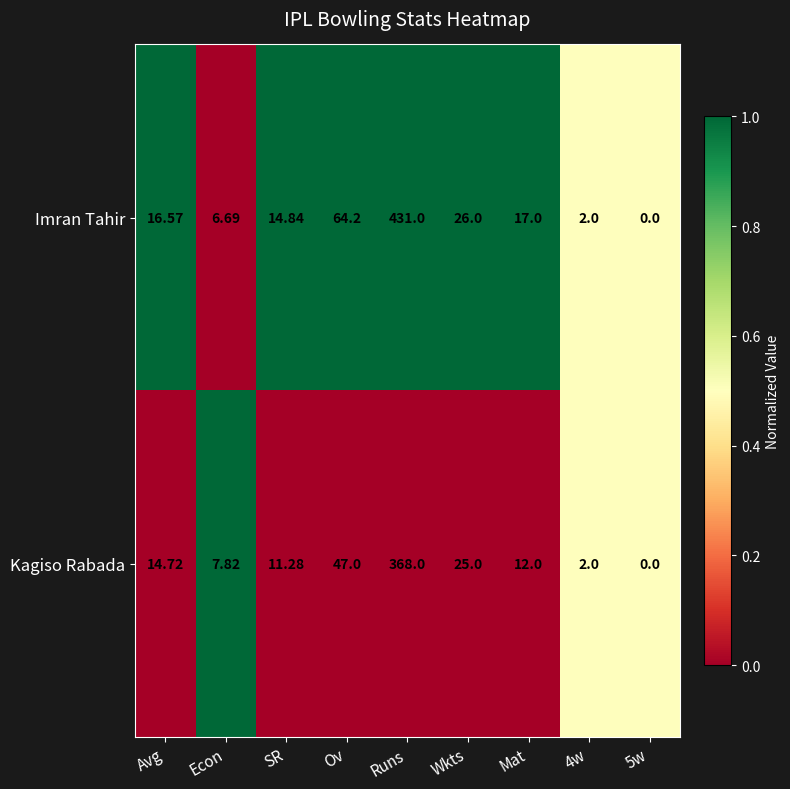

Which category has the highest value in the Kagiso Rabada series?

Runs